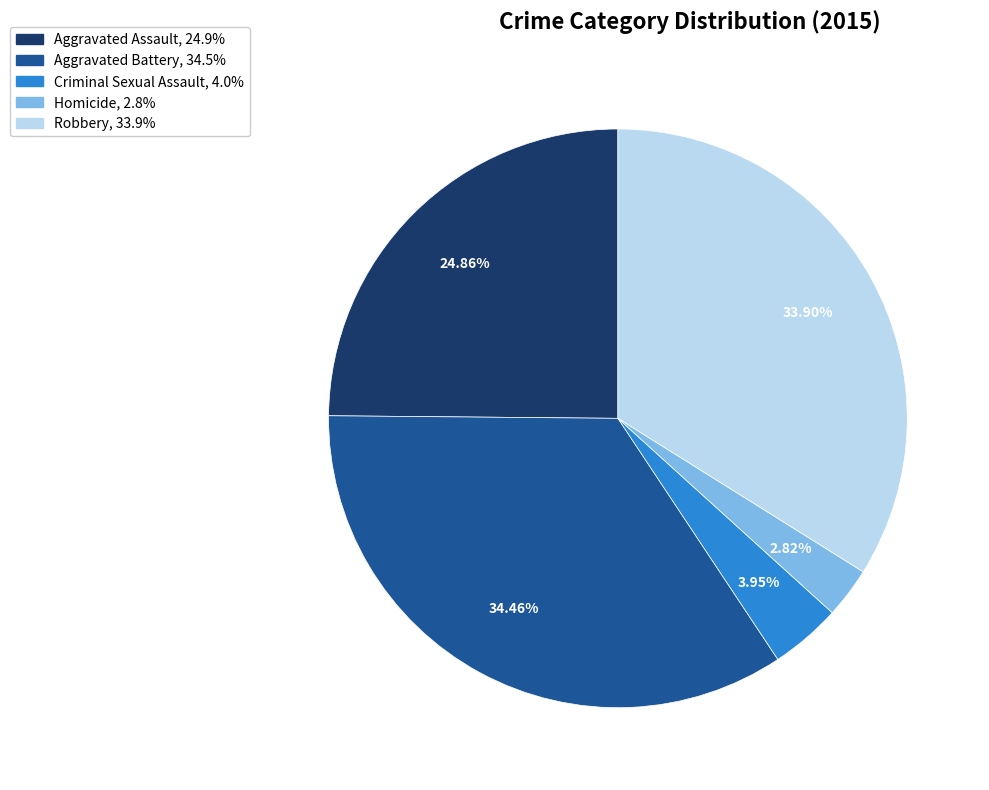

To the nearest percent, what is the difference between the Aggravated Battery and Robbery slice percentages?

1%